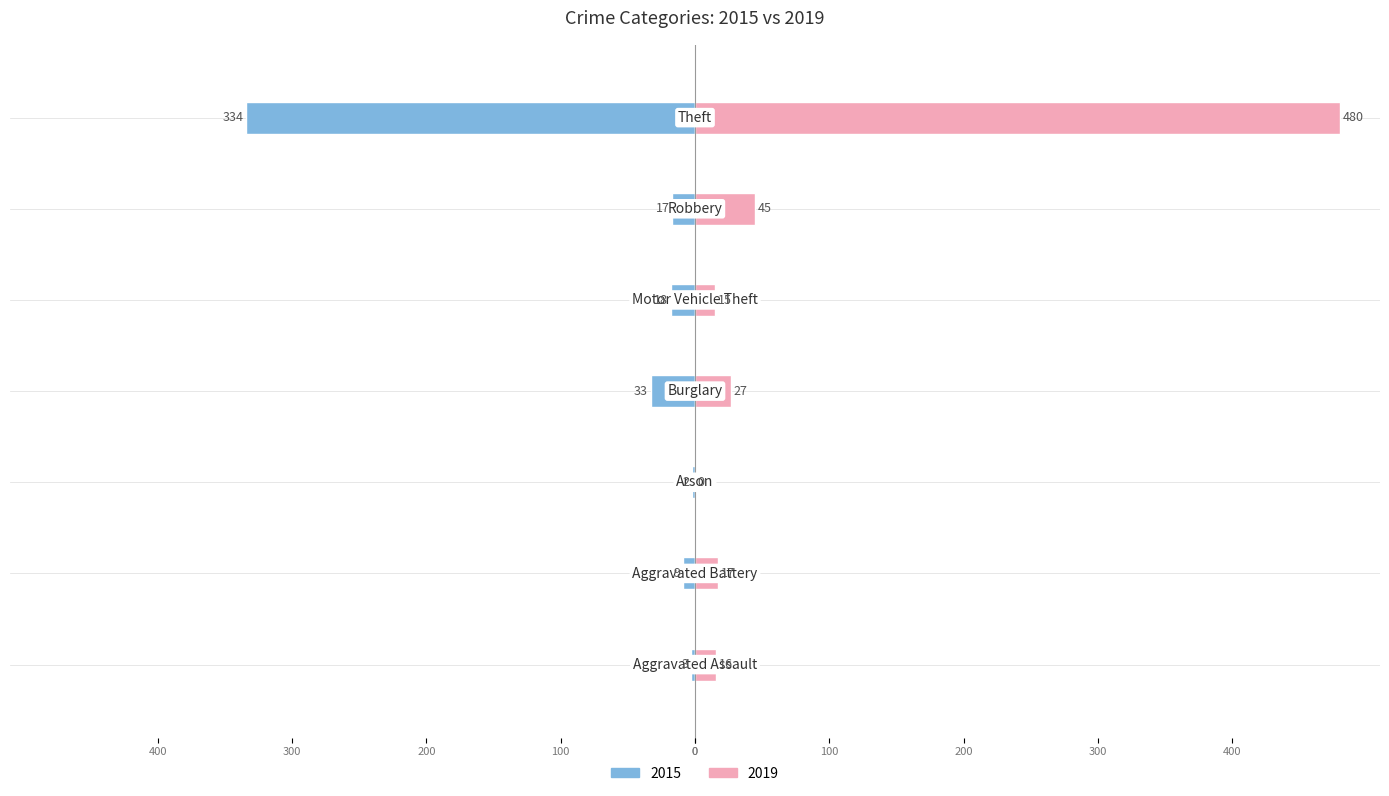

Which series changed the most between Aggravated Battery and Theft?

2019